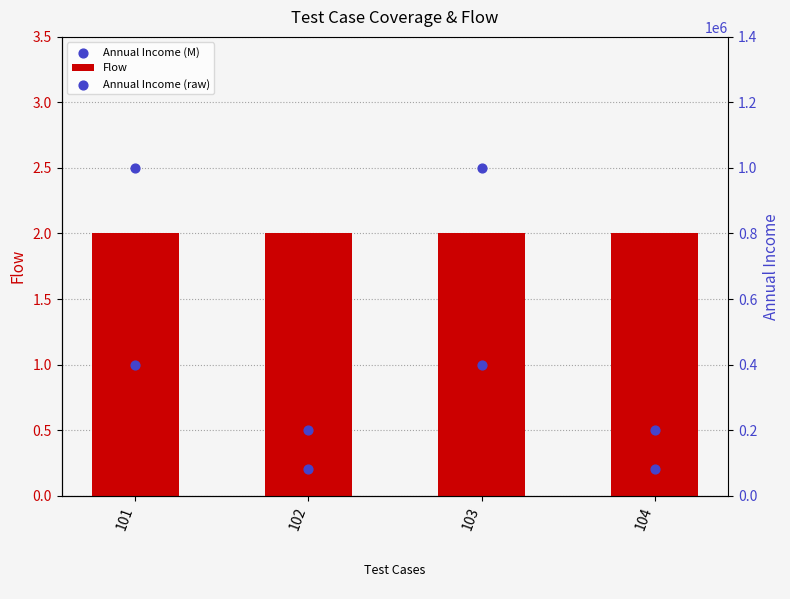

Which series contains the lowest Y value?

Annual Income (M)